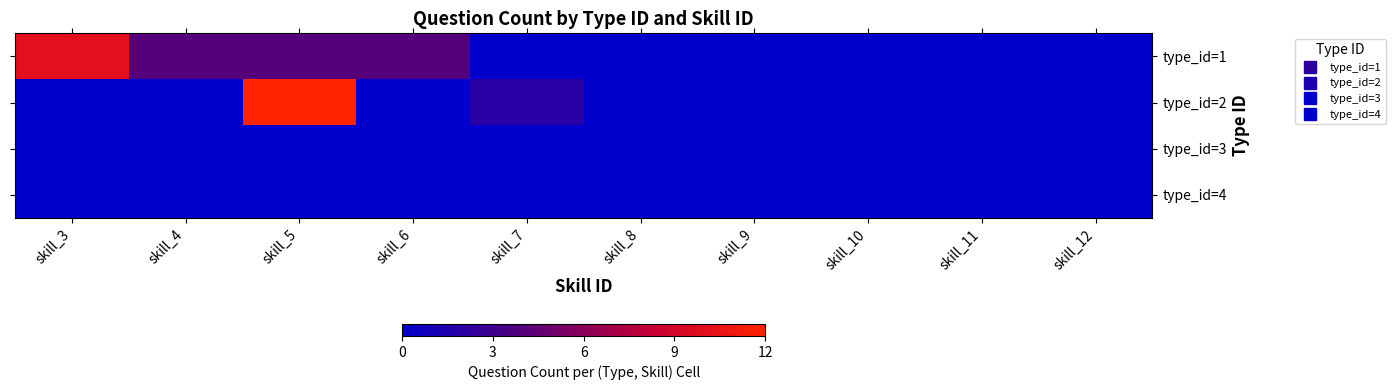

What is the spread (max minus min) of values at skill_5?

12